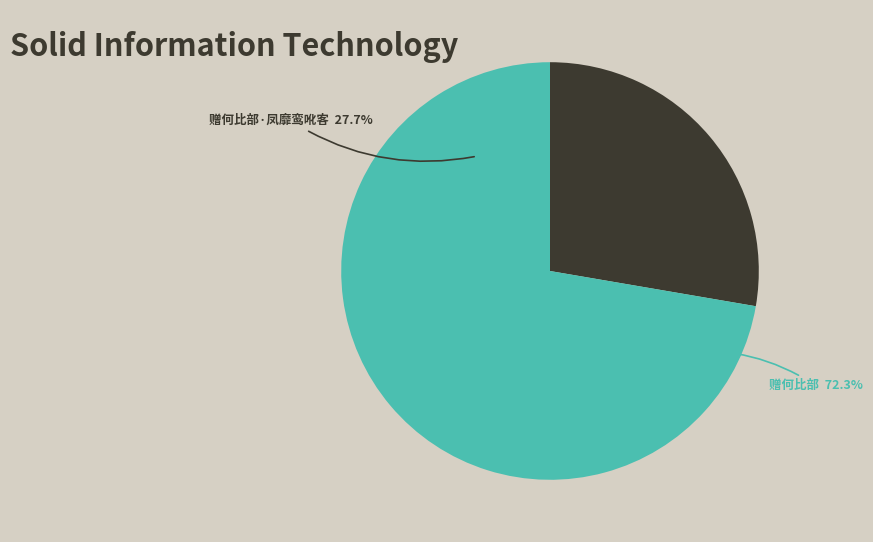

What percentage do 赠何比部·凤靡鸾吪客 and 赠何比部 together represent?

100.0%